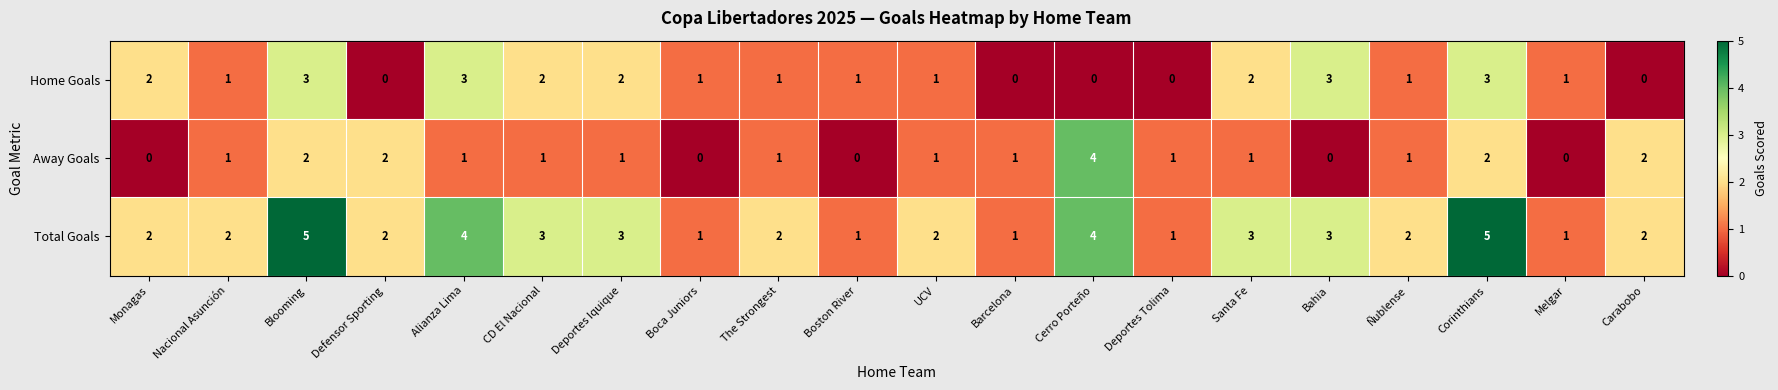

List the series in order of their overall mean, lowest first.

Away Goals, Home Goals, Total Goals